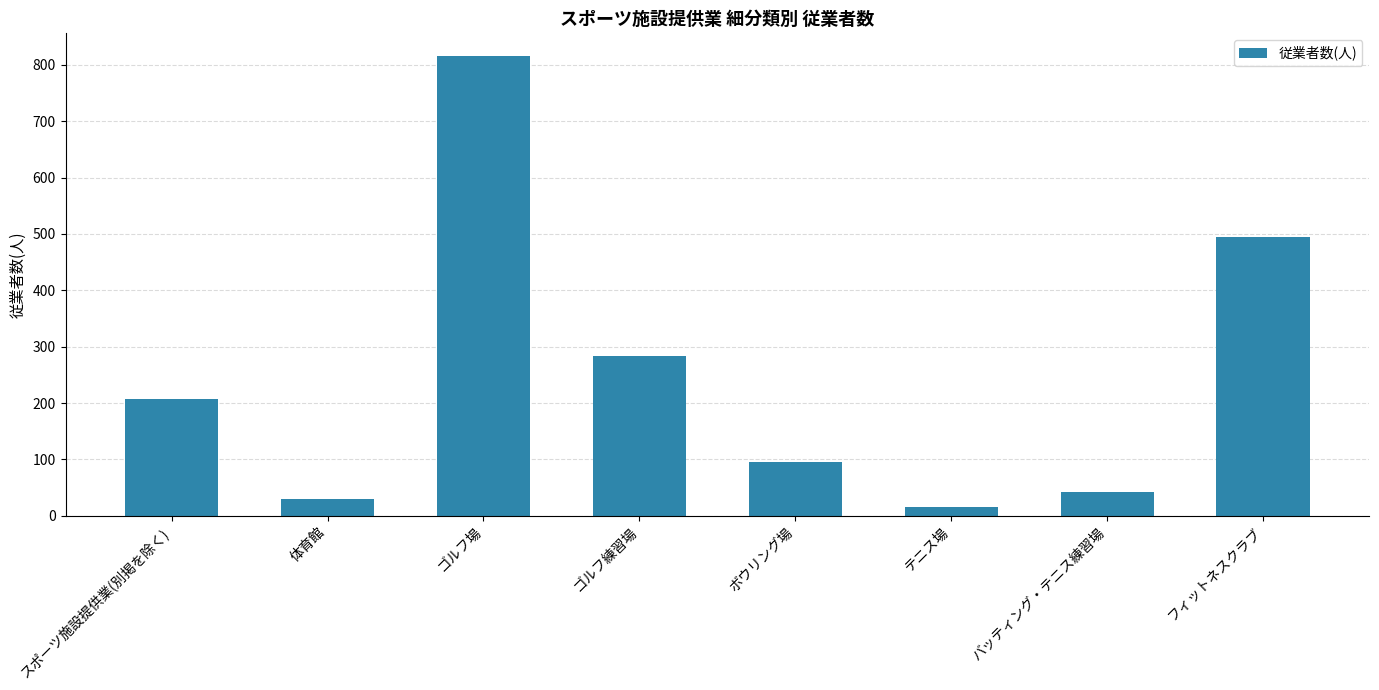

How many bars are there in total?

8